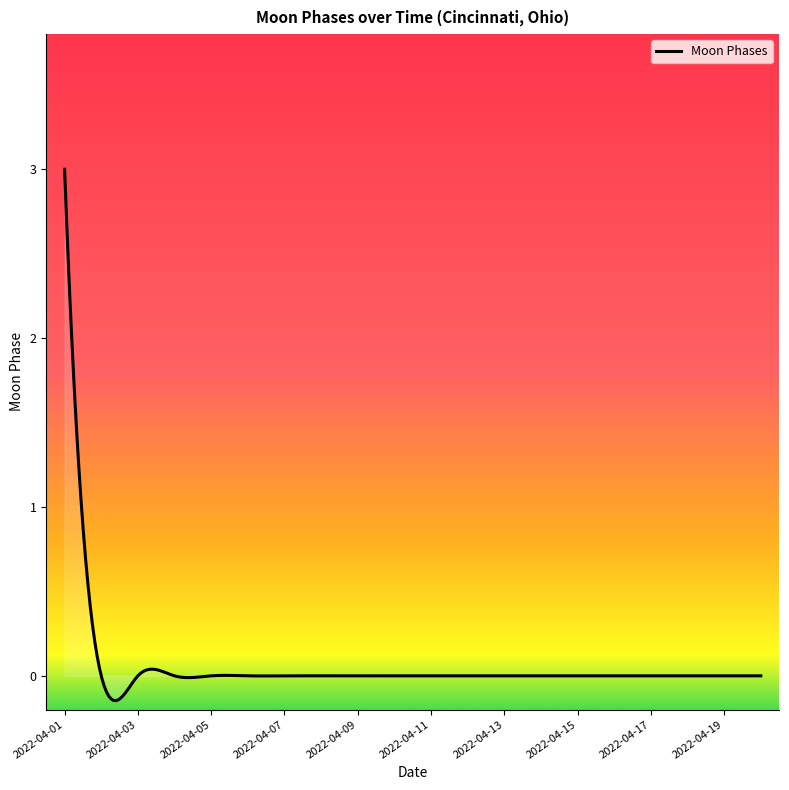

What is the maximum value shown in the chart?

3.0